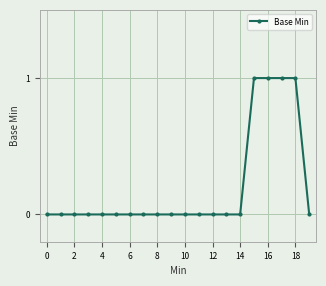

Reading left to right, extract all data points from this chart.

0	0	0	0	0	0	0	0	0	0	0	0	0	0	0	1	1	1	1	0